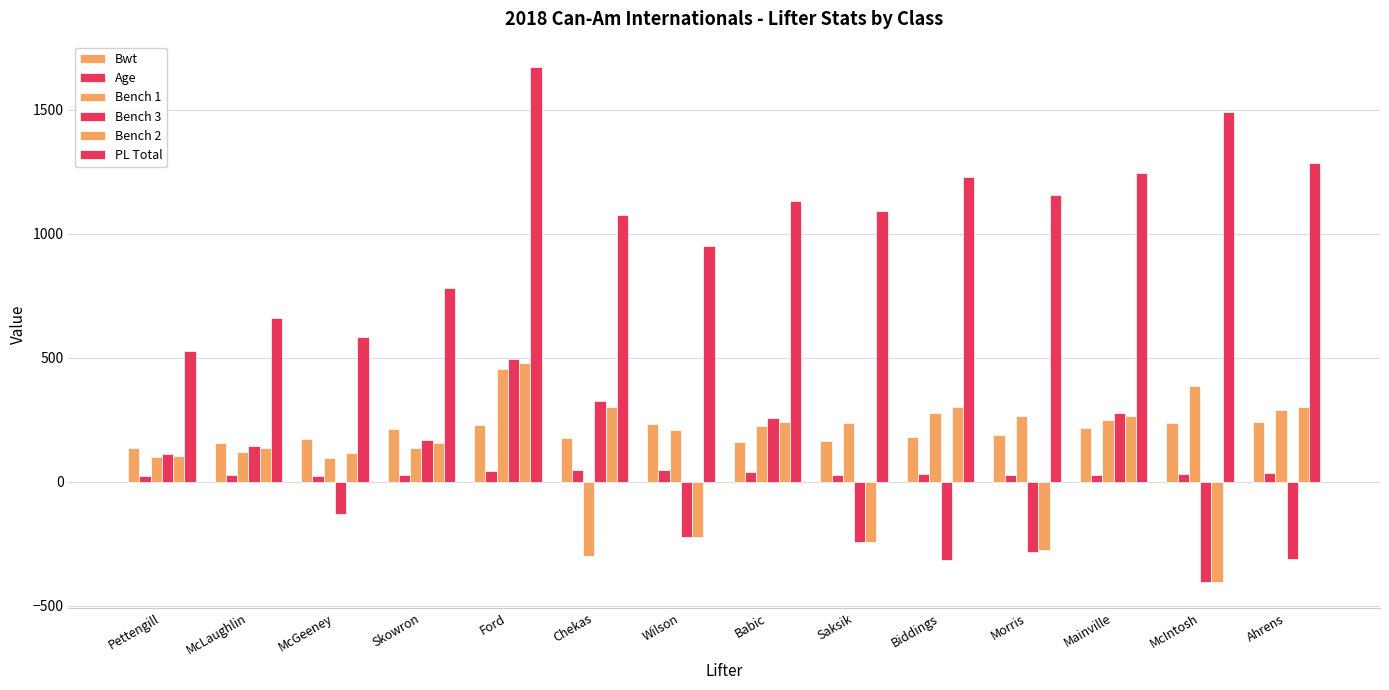

The value of Bench 3 at Babic is 428.1. True or false?

False